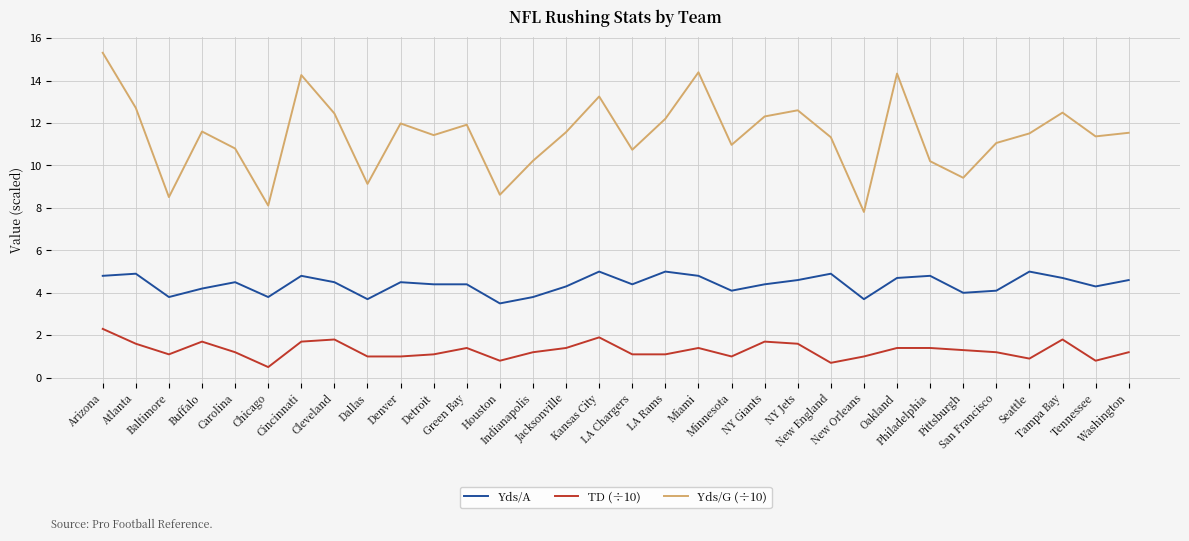

Rank the series at Philadelphia from highest to lowest value.

Yds/G (÷10), Yds/A, TD (÷10)